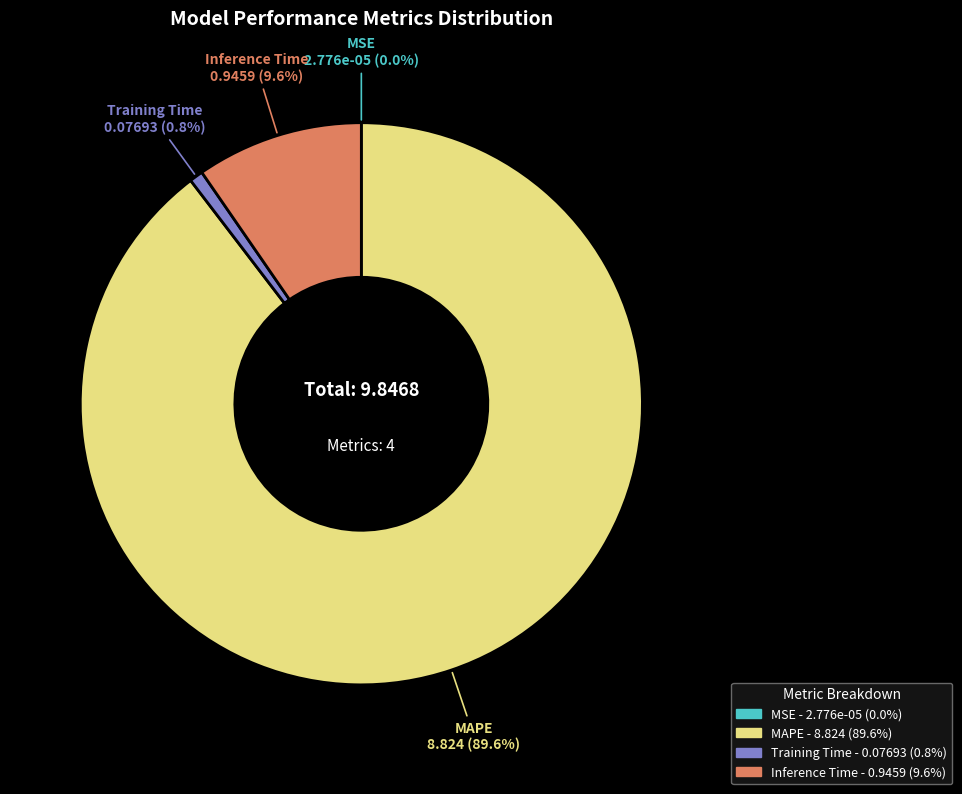

Is it true that MAPE is 81% of the pie?

False